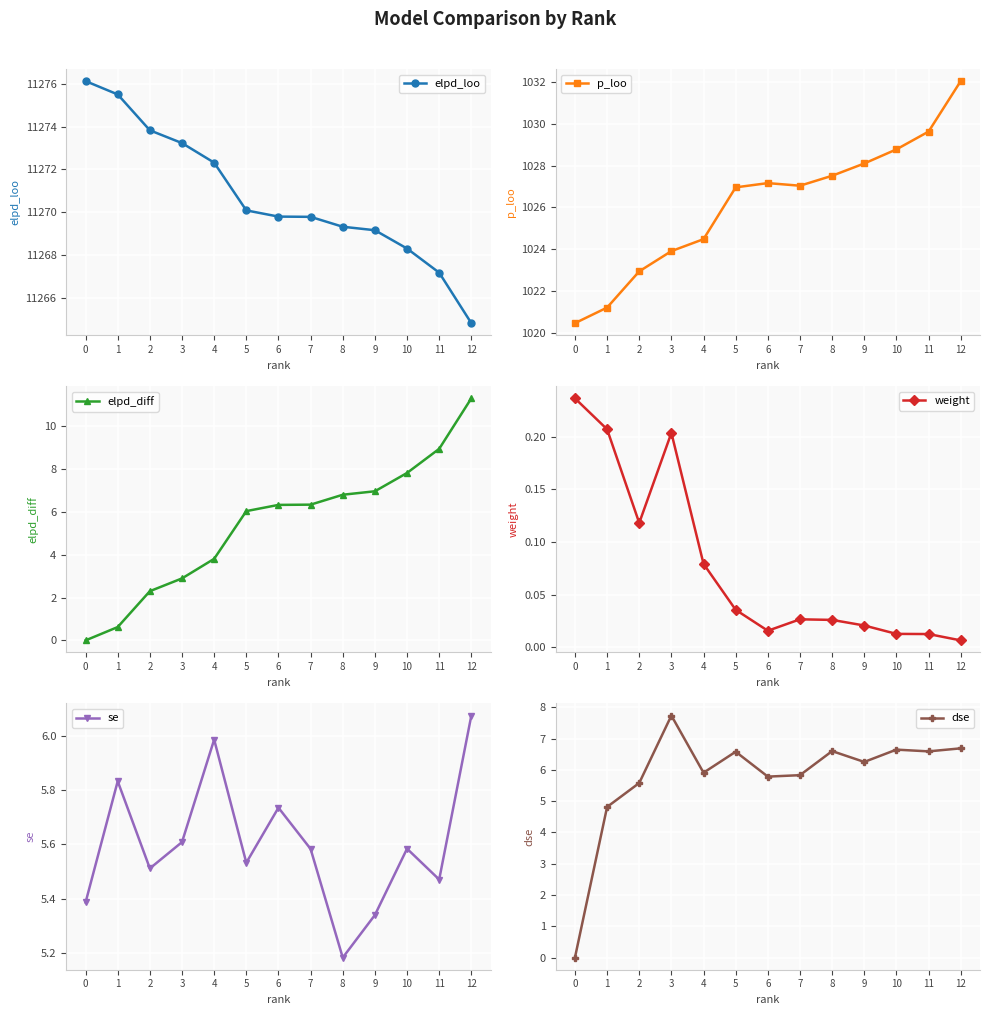

At which category does dse reach its first local peak?

3